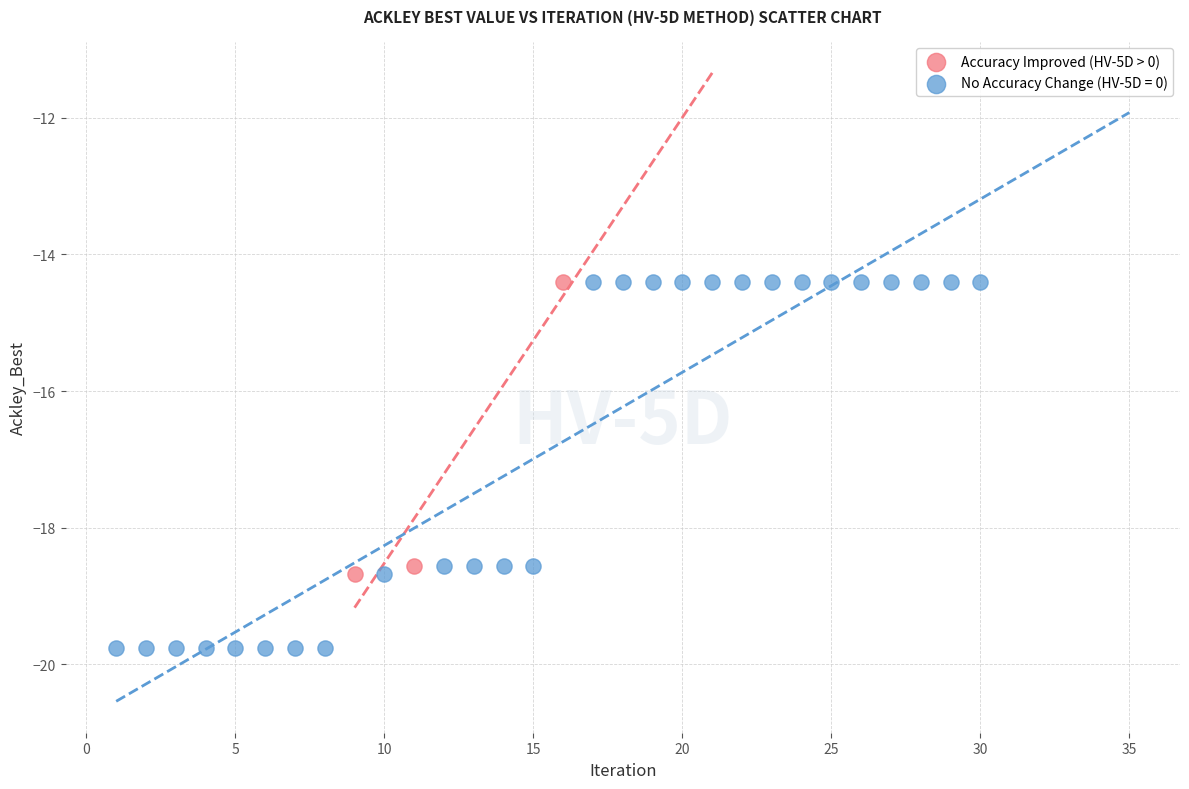

Which series has the largest Y range (max minus min)?

No Accuracy Change (HV-5D = 0)